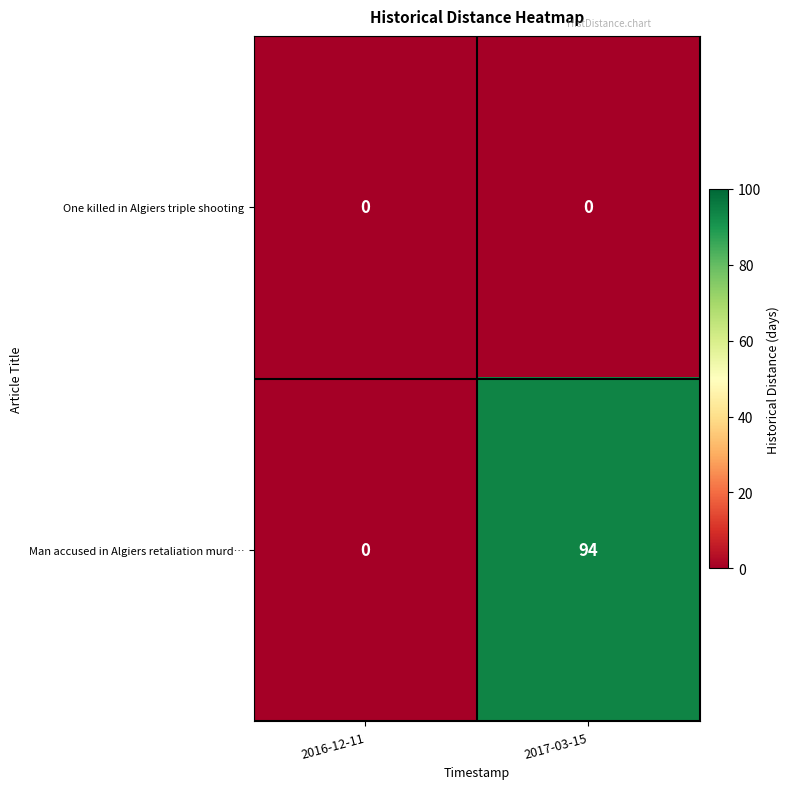

At how many categories does at least one series exceed 21?

1